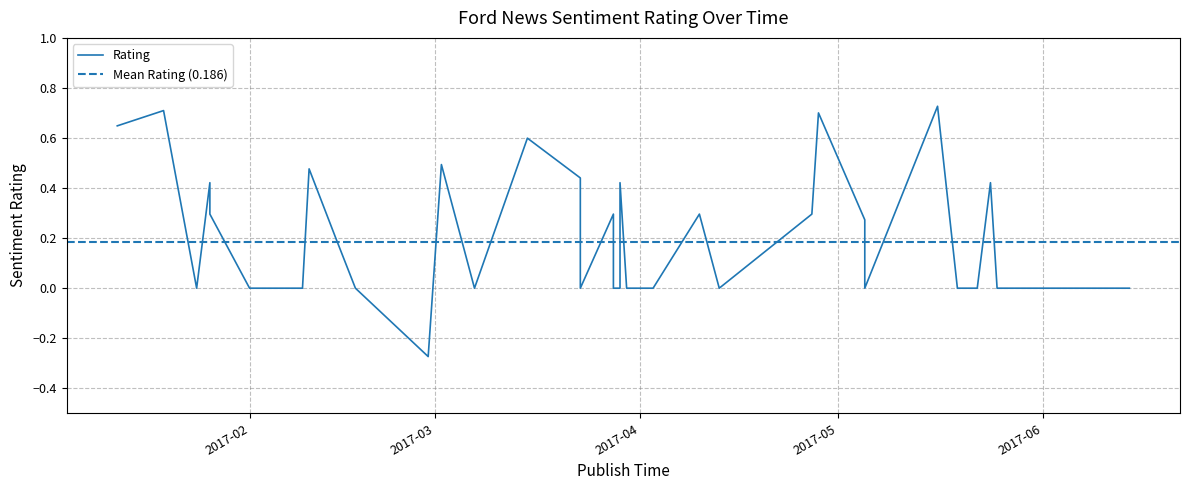

What is the sum of all values?

7.4